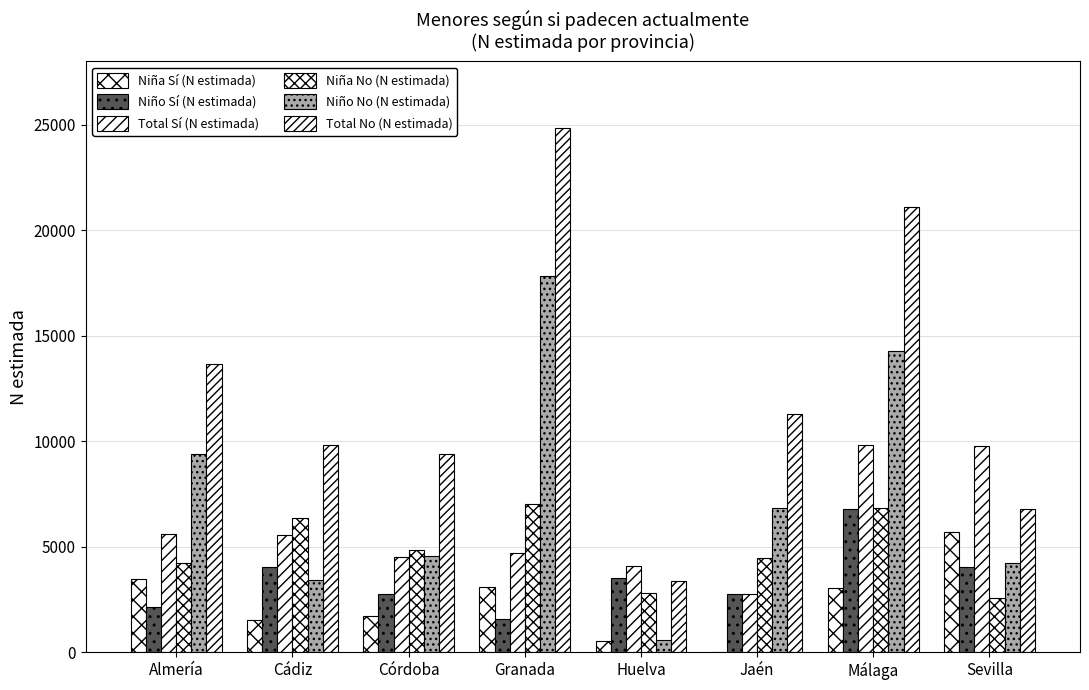

How many groups of bars are there?

8